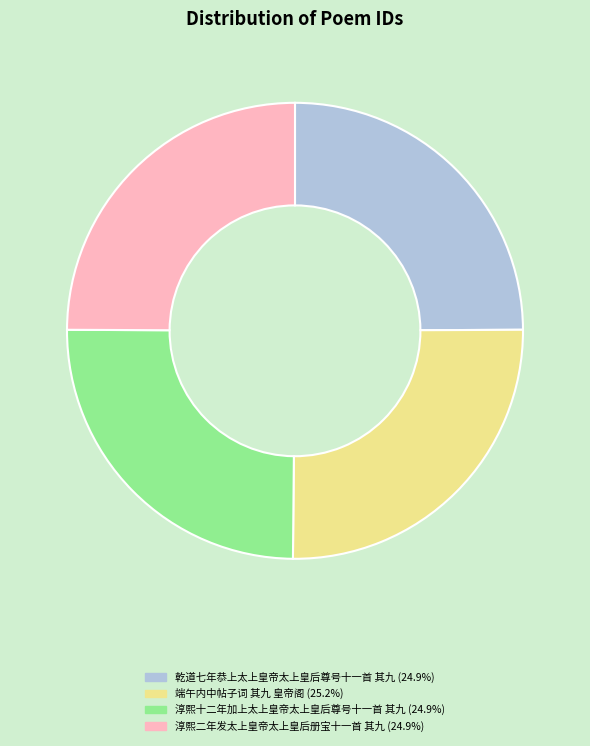

Count the number of slices in the pie.

4